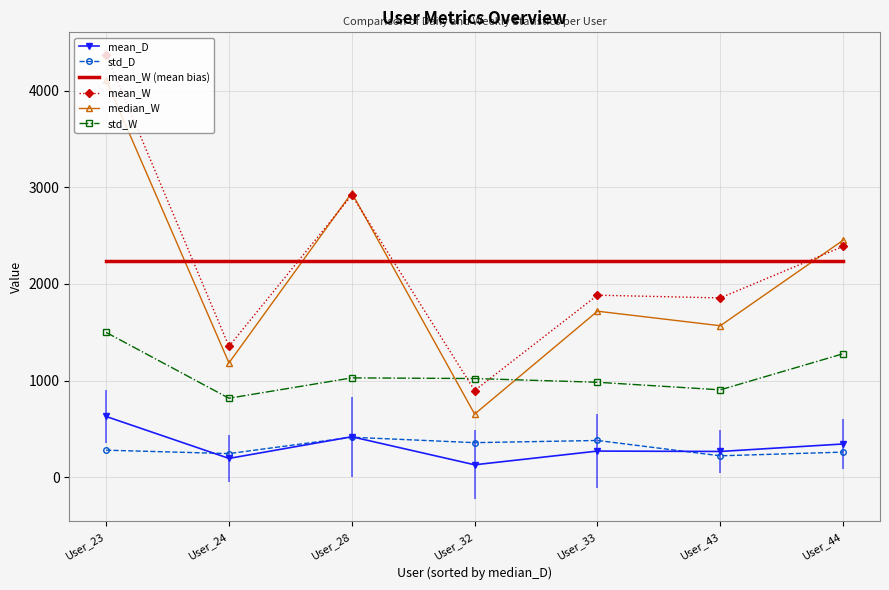

Where is mean_W nearest to the value 2635?

User_44